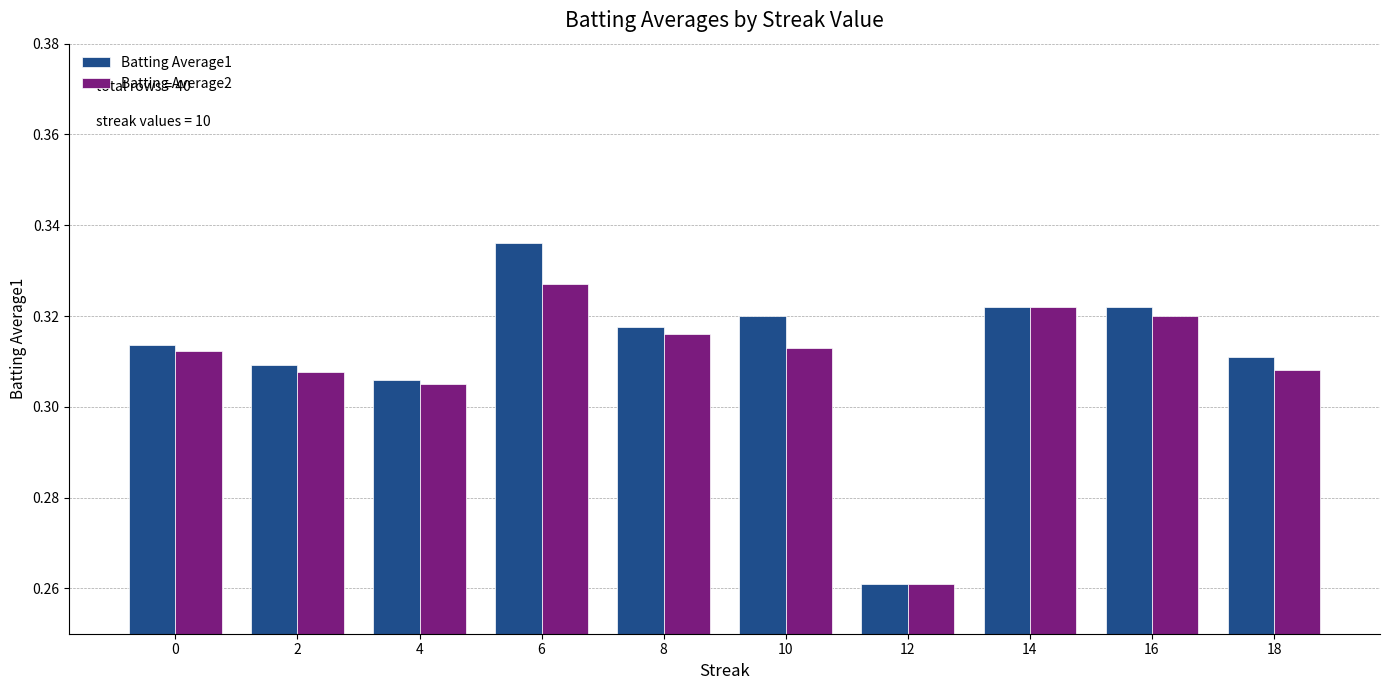

Which series changed the most between 0 and 18?

Batting Average2